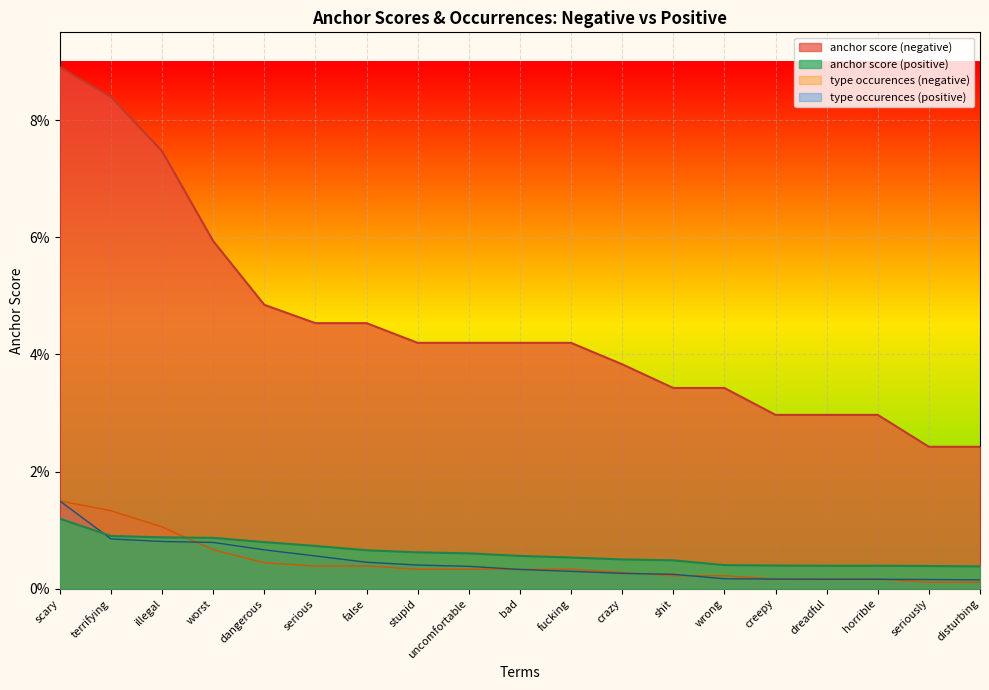

Reading left to right, what are all the values shown in this chart?

anchor score (negative): scary=0.1	terrifying=0.1	illegal=0.1	worst=0.1	dangerous=0.0	serious=0.0	false=0.0	stupid=0.0	uncomfortable=0.0	bad=0.0	fucking=0.0	crazy=0.0	shit=0.0	wrong=0.0	creepy=0.0	dreadful=0.0	horrible=0.0	seriously=0.0	disturbing=0.0
anchor score (positive): scary=0.0	terrifying=0.0	illegal=0.0	worst=0.0	dangerous=0.0	serious=0.0	false=0.0	stupid=0.0	uncomfortable=0.0	bad=0.0	fucking=0.0	crazy=0.0	shit=0.0	wrong=0.0	creepy=0.0	dreadful=0.0	horrible=0.0	seriously=0.0	disturbing=0.0
type occurences (negative): scary=0.0	terrifying=0.0	illegal=0.0	worst=0.0	dangerous=0.0	serious=0.0	false=0.0	stupid=0.0	uncomfortable=0.0	bad=0.0	fucking=0.0	crazy=0.0	shit=0.0	wrong=0.0	creepy=0.0	dreadful=0.0	horrible=0.0	seriously=0.0	disturbing=0.0
type occurences (positive): scary=0.0	terrifying=0.0	illegal=0.0	worst=0.0	dangerous=0.0	serious=0.0	false=0.0	stupid=0.0	uncomfortable=0.0	bad=0.0	fucking=0.0	crazy=0.0	shit=0.0	wrong=0.0	creepy=0.0	dreadful=0.0	horrible=0.0	seriously=0.0	disturbing=0.0